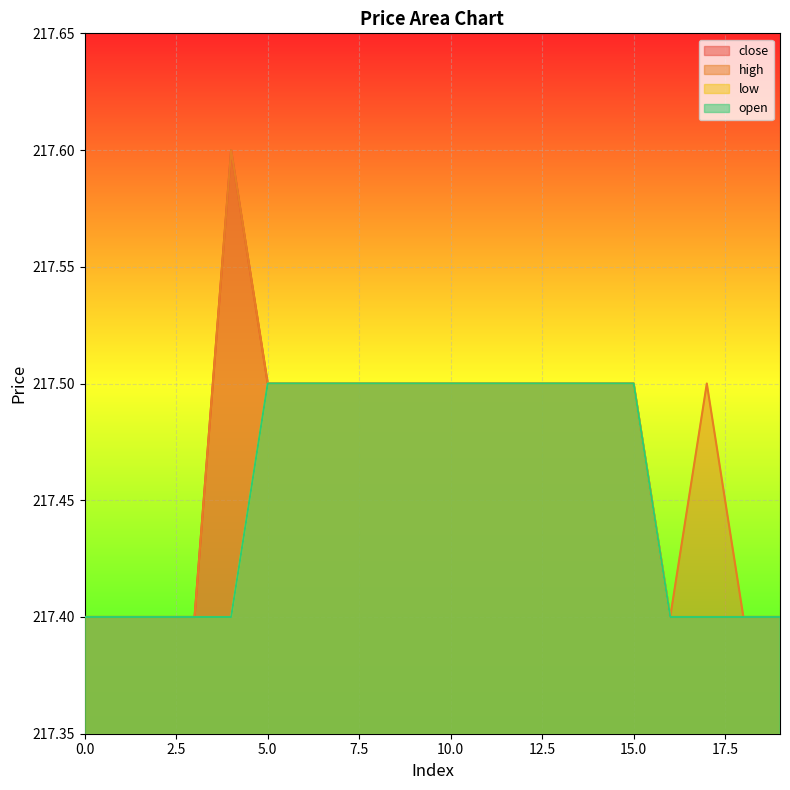

Does the chart display data point markers on the line(s)?

No